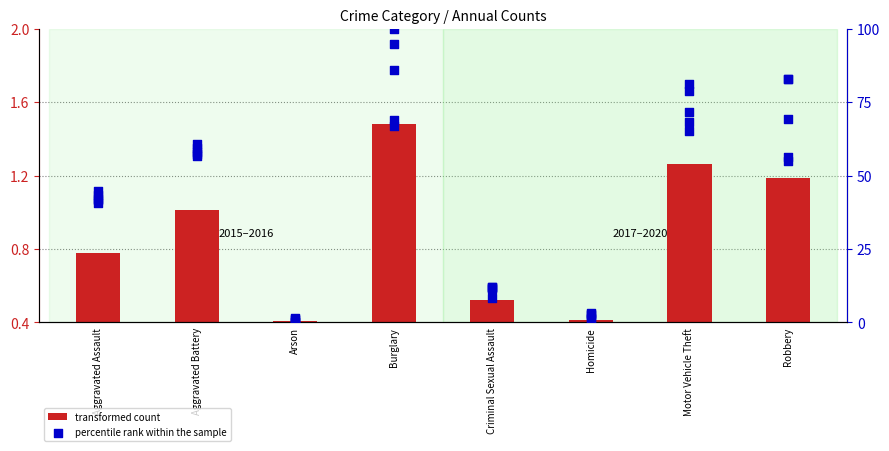

Which has a higher value, Aggravated Assault or Arson?

Aggravated Assault